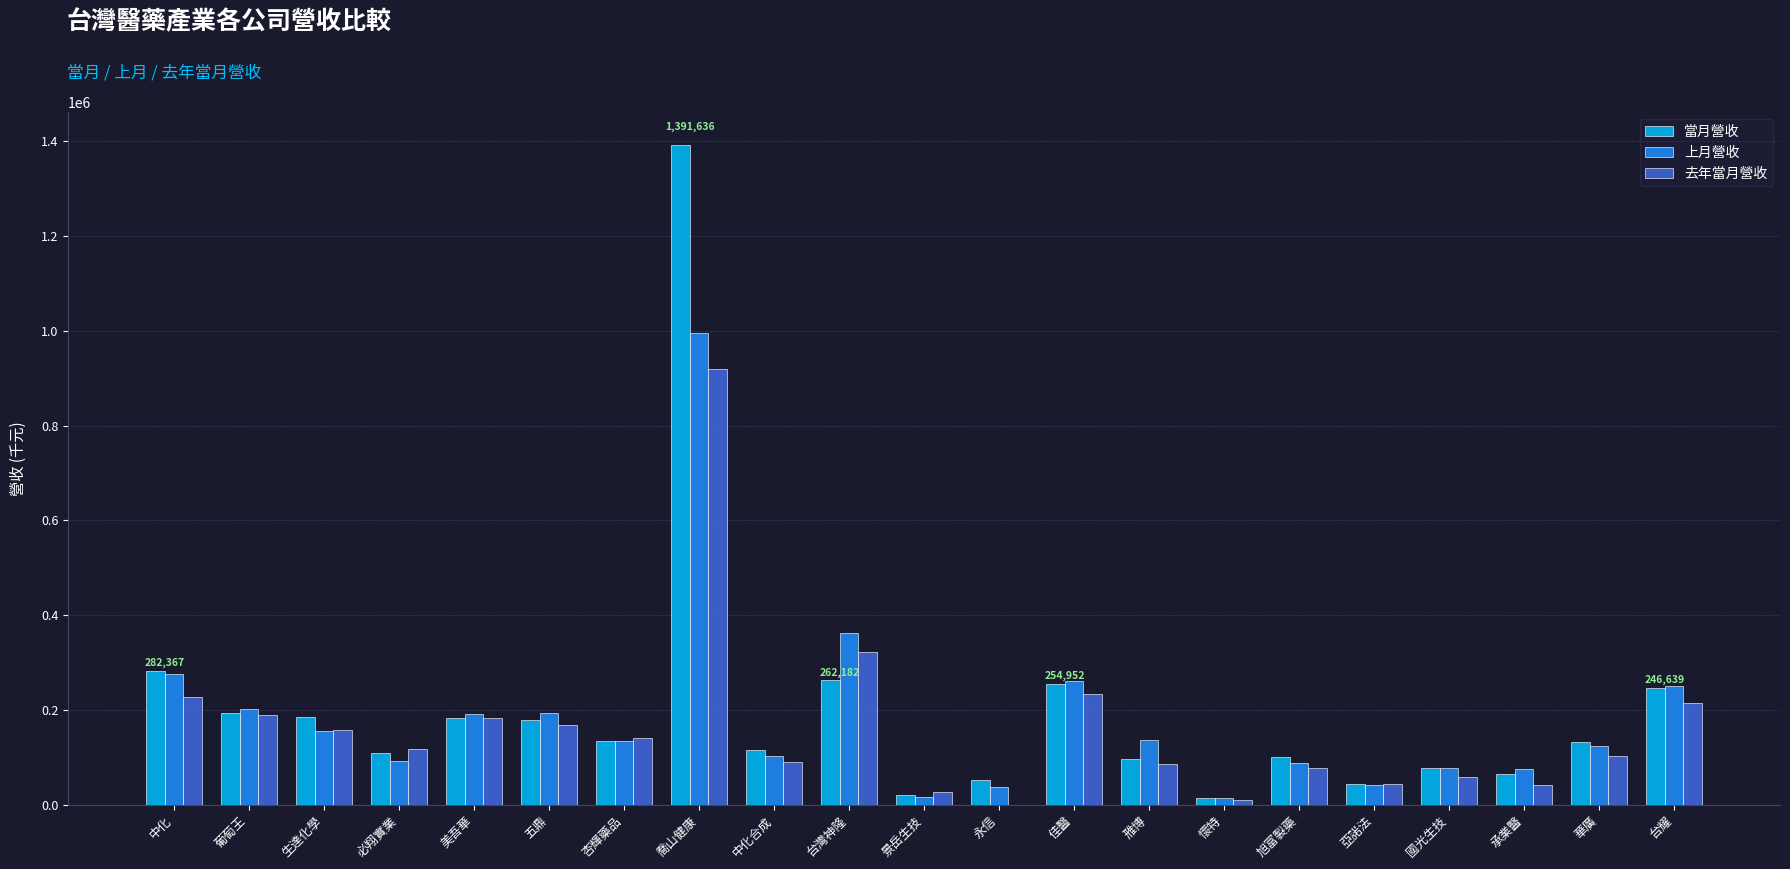

Count the number of categories in the chart.

21